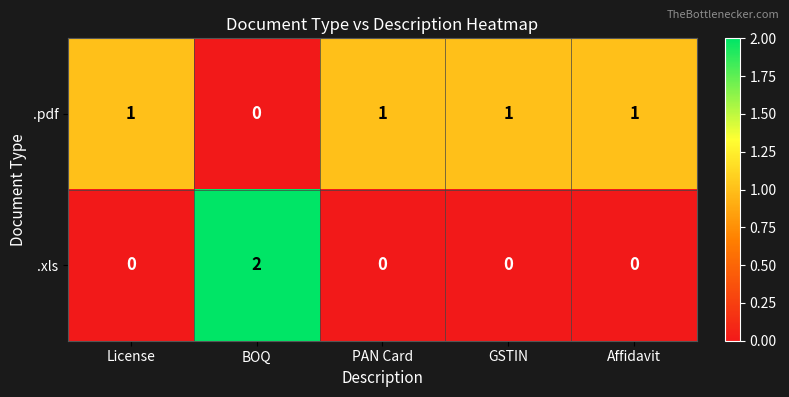

How many distinct data groups are displayed?

2